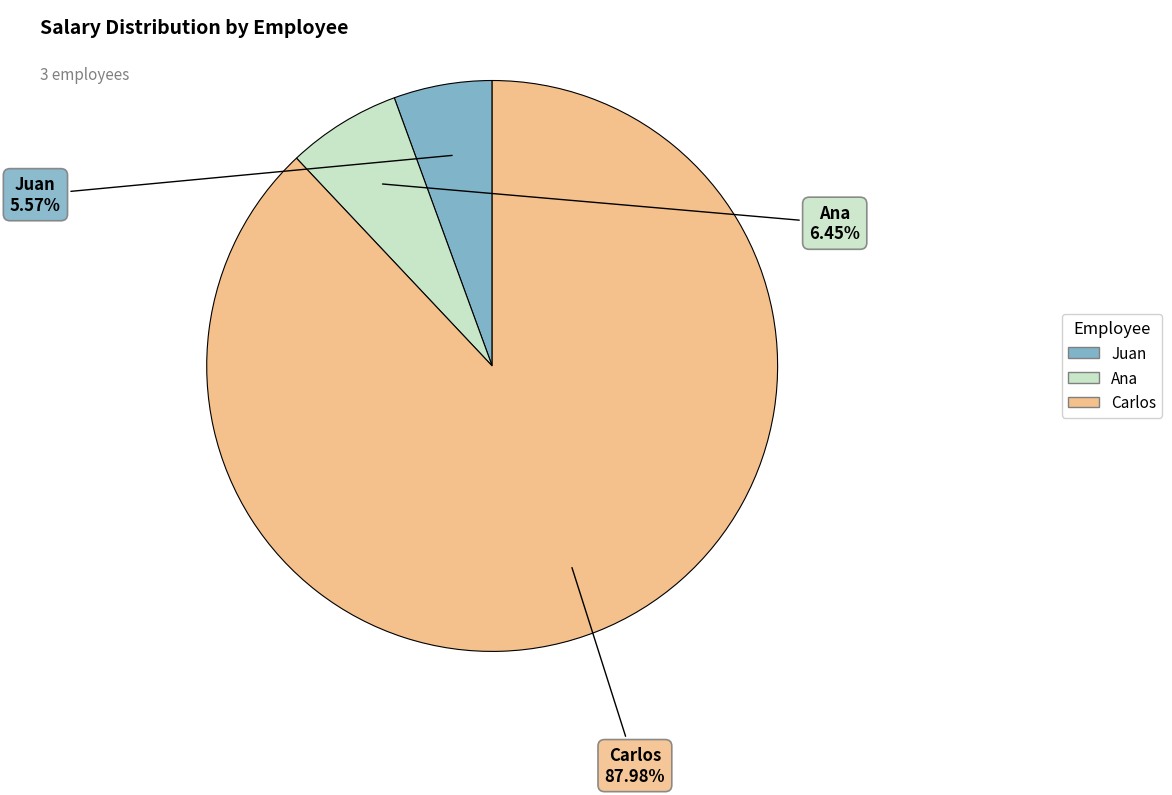

To the nearest percent, what portion does Carlos represent?

88%